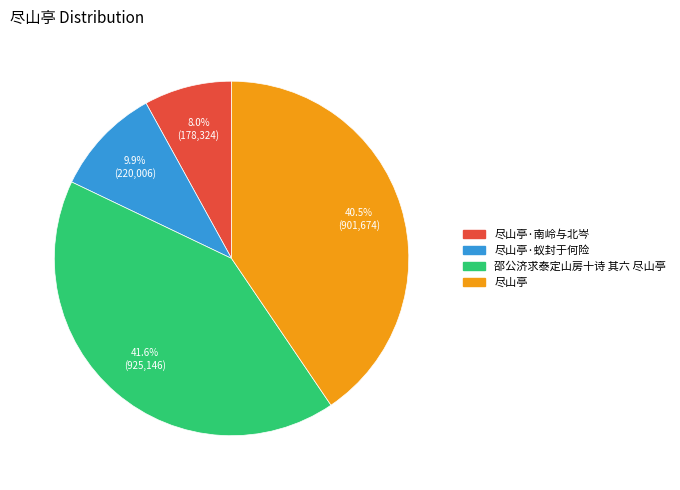

Is there any slice that represents more than half of the pie?

No